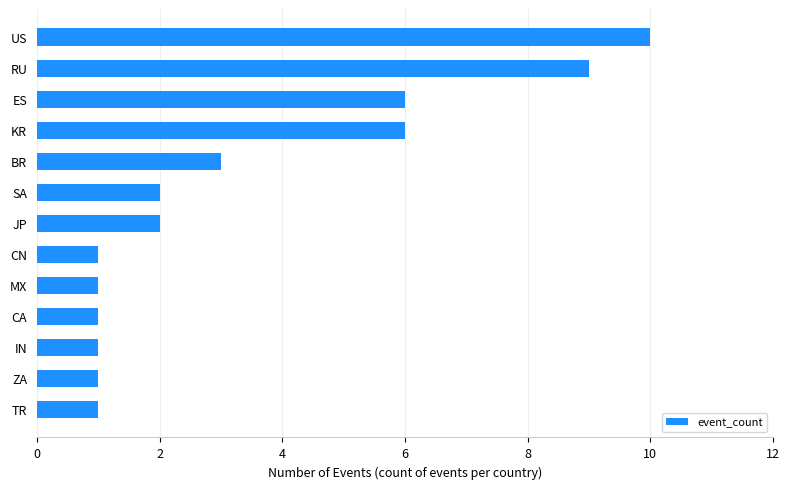

Are the bars horizontal?

Yes